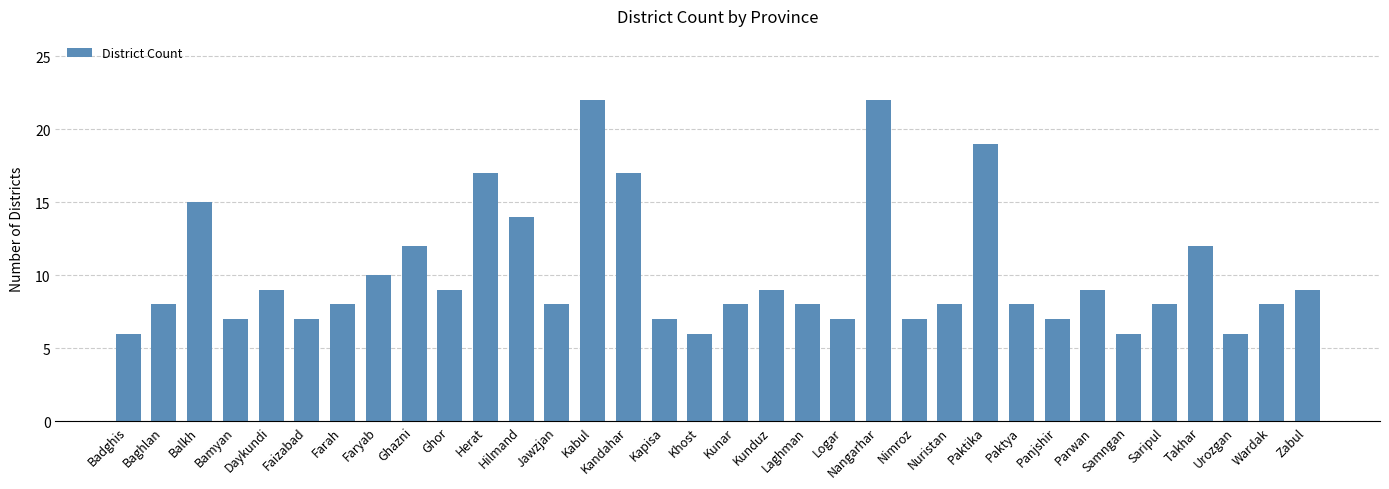

What is the smallest value displayed?

6